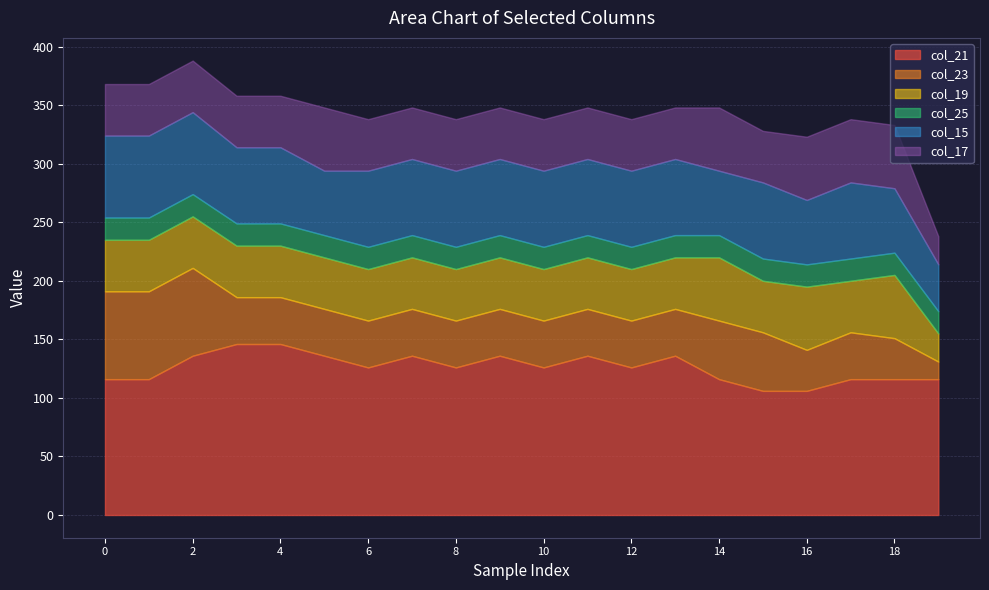

Which series has the widest spread of values?

col_23